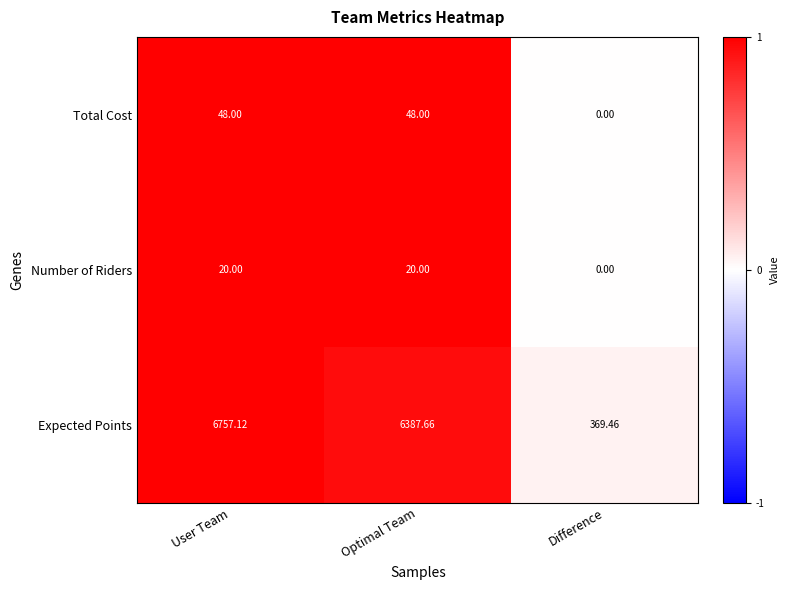

How many categories are shown in the chart?

3